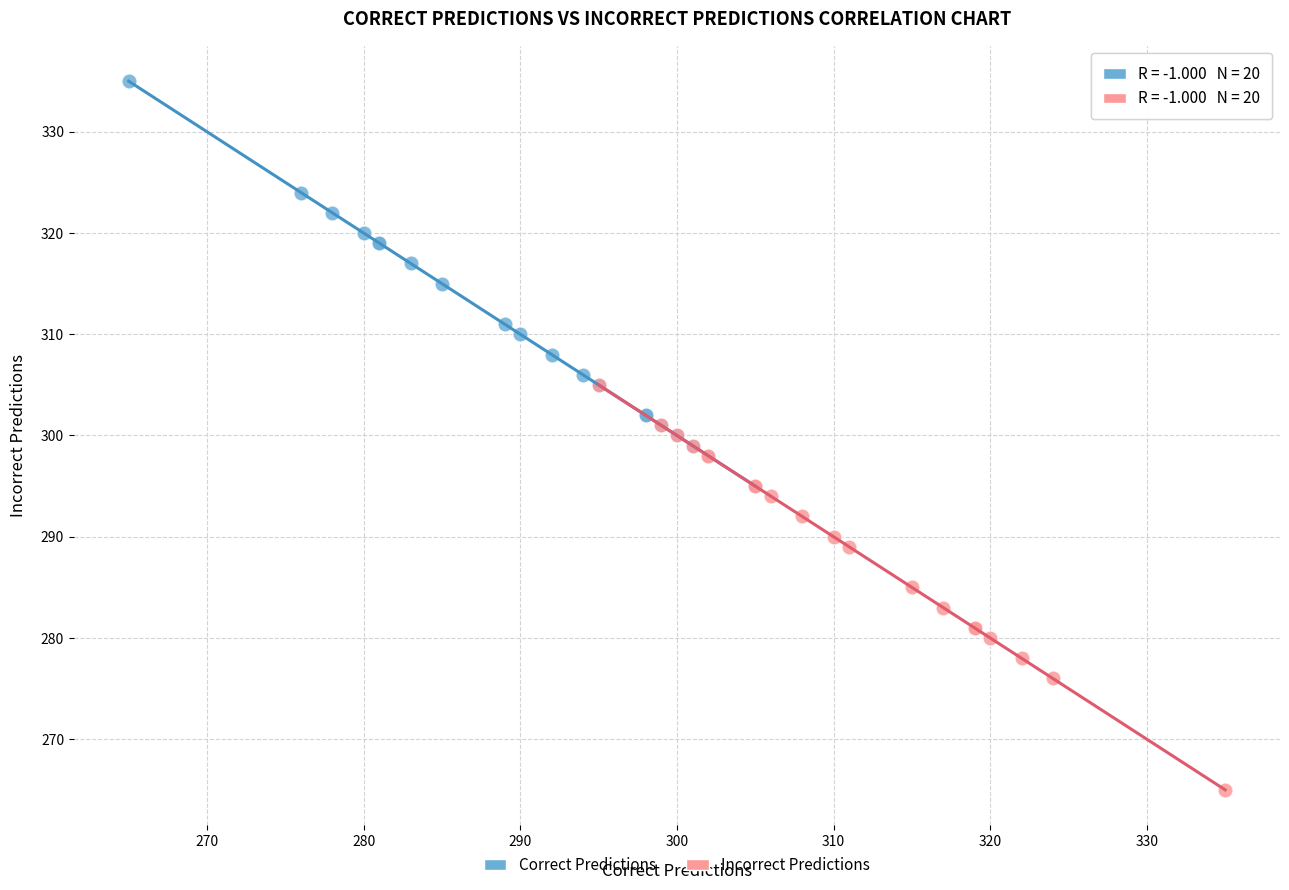

Which series contains the lowest Y value?

Incorrect Predictions